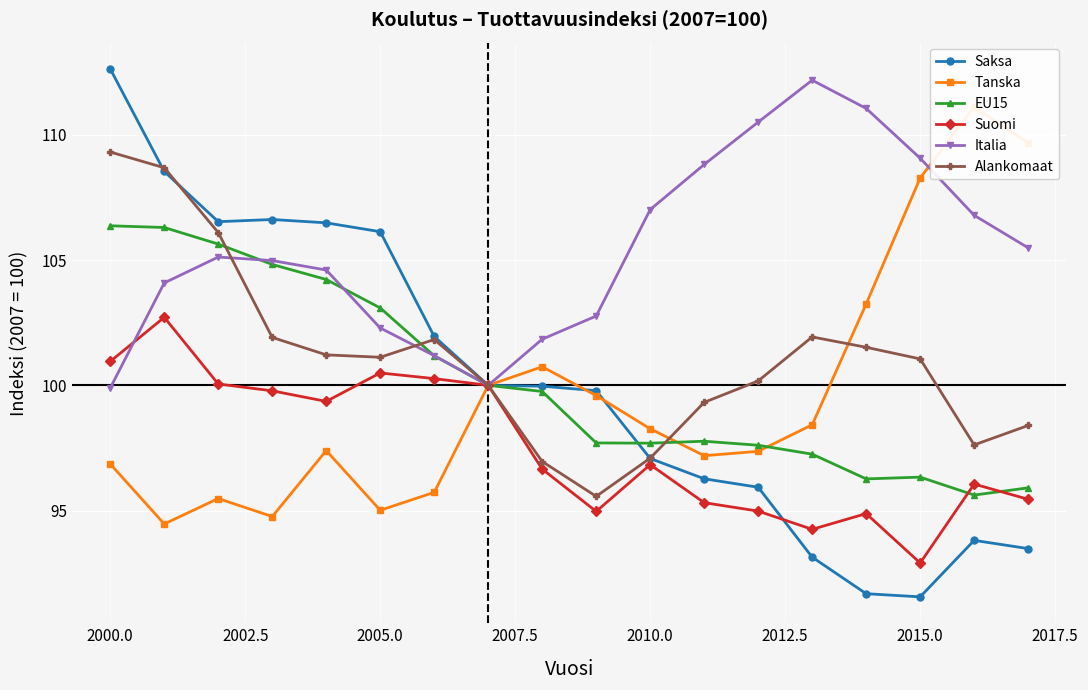

True or false: Suomi has more than 0 points higher than both neighbors.

True